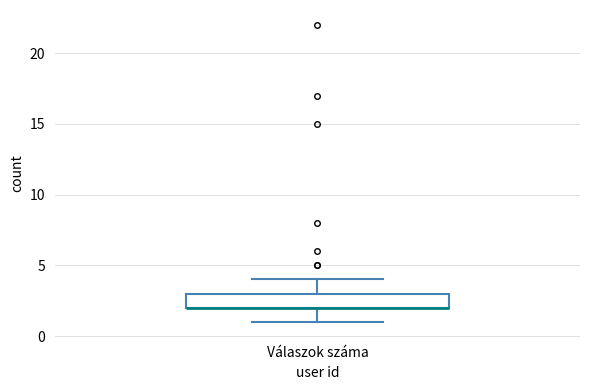

Where does the lower whisker of the box for Válaszok száma end on the y-axis? The values are not printed on the chart, so give them approximately, as read against the axis.

1